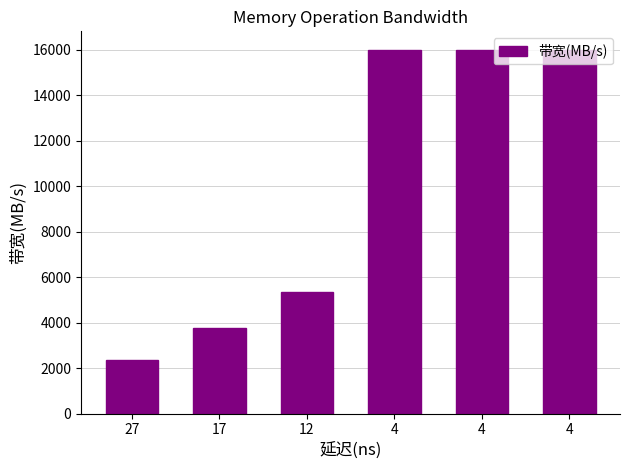

What is the average value?

9911